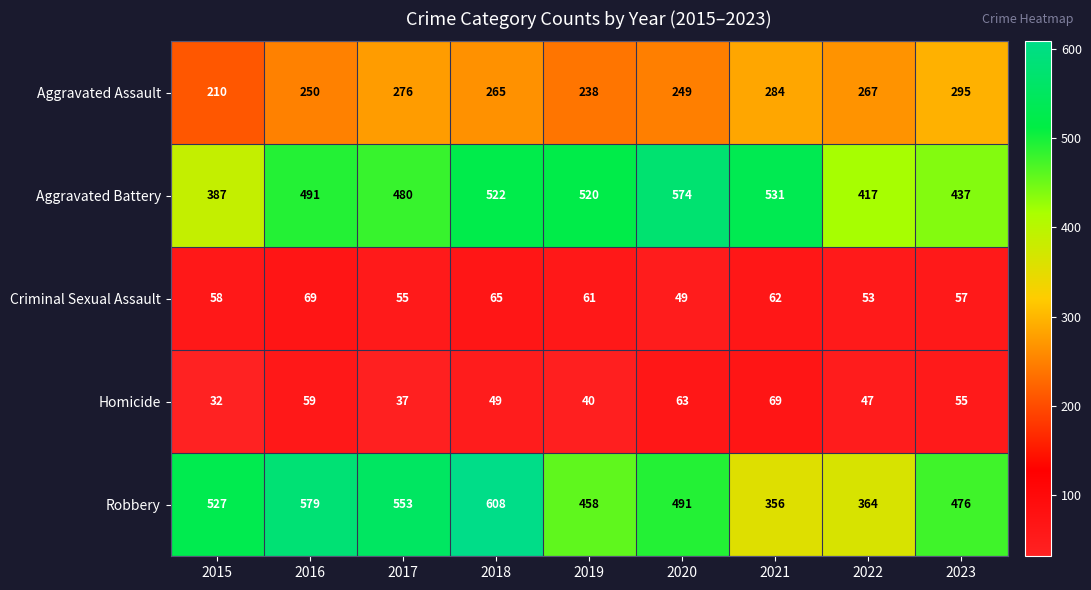

At which label does Aggravated Assault first exceed 265?

2017